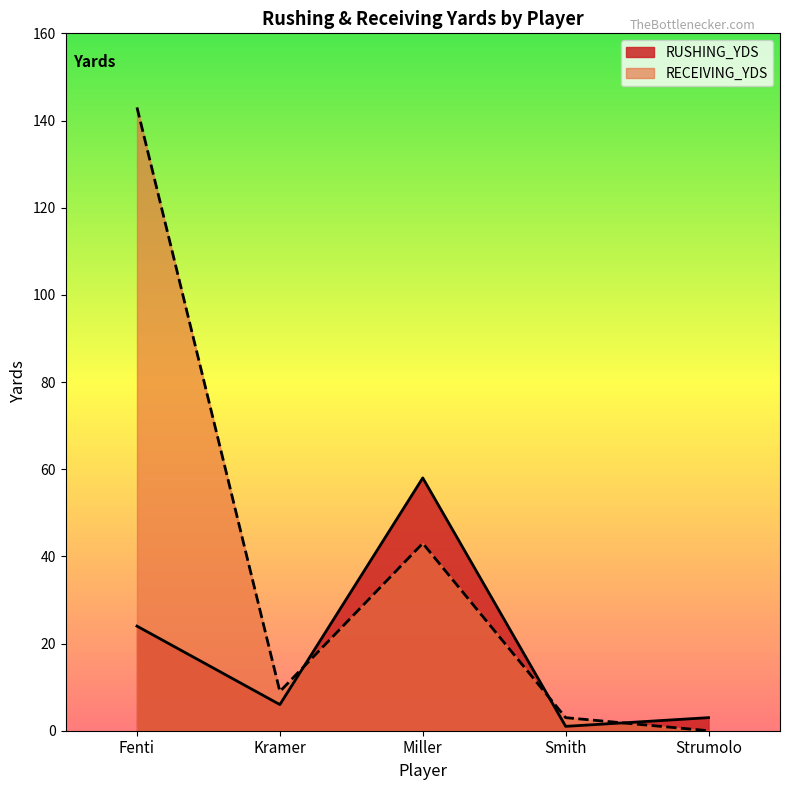

Which category has the highest value in the RECEIVING_YDS series?

Fenti